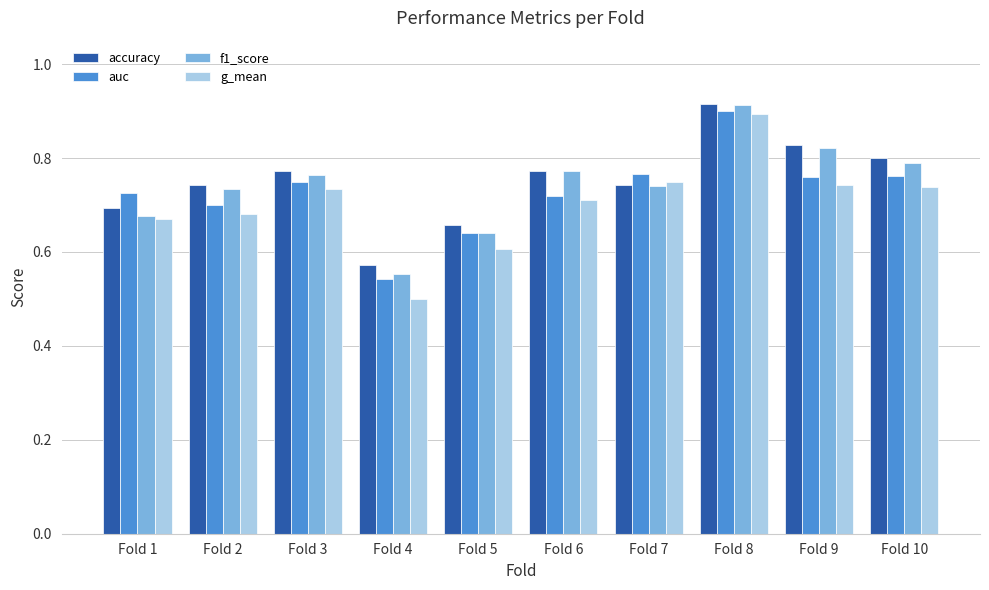

How many series are shown in this chart?

4